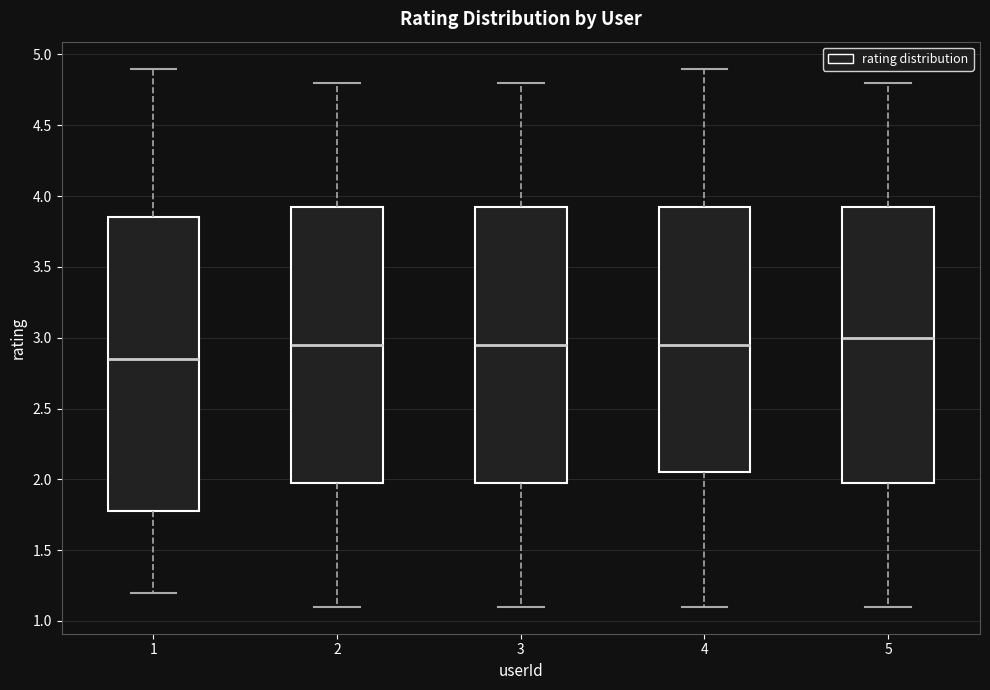

Reading left to right, transcribe this box plot: for each box, give where its median line is, the range the box spans, and where its two whiskers end, as read against the y-axis. The values are not printed on the chart, so give them approximately, as read against the axis.

1: median 2.85, box 1.80 to 3.85, whiskers 1.20 to 4.90
2: median 2.95, box 2.00 to 3.95, whiskers 1.10 to 4.80
3: median 2.95, box 2.00 to 3.95, whiskers 1.10 to 4.80
4: median 2.95, box 2.05 to 3.95, whiskers 1.10 to 4.90
5: median 3.00, box 2.00 to 3.95, whiskers 1.10 to 4.80